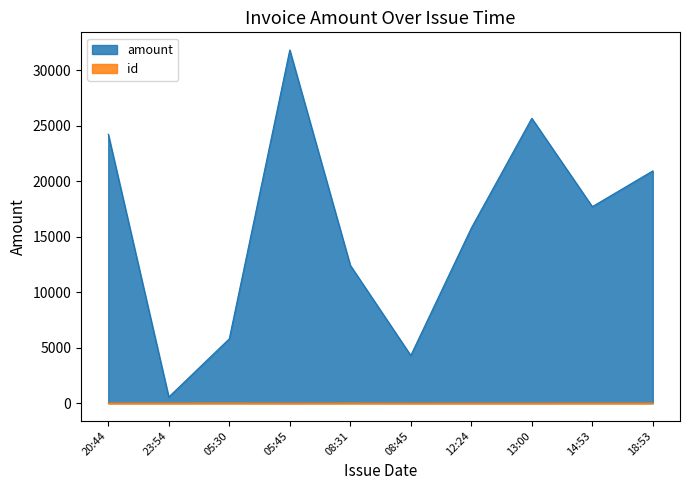

At 14:53, list the series in order from largest to smallest.

amount, id